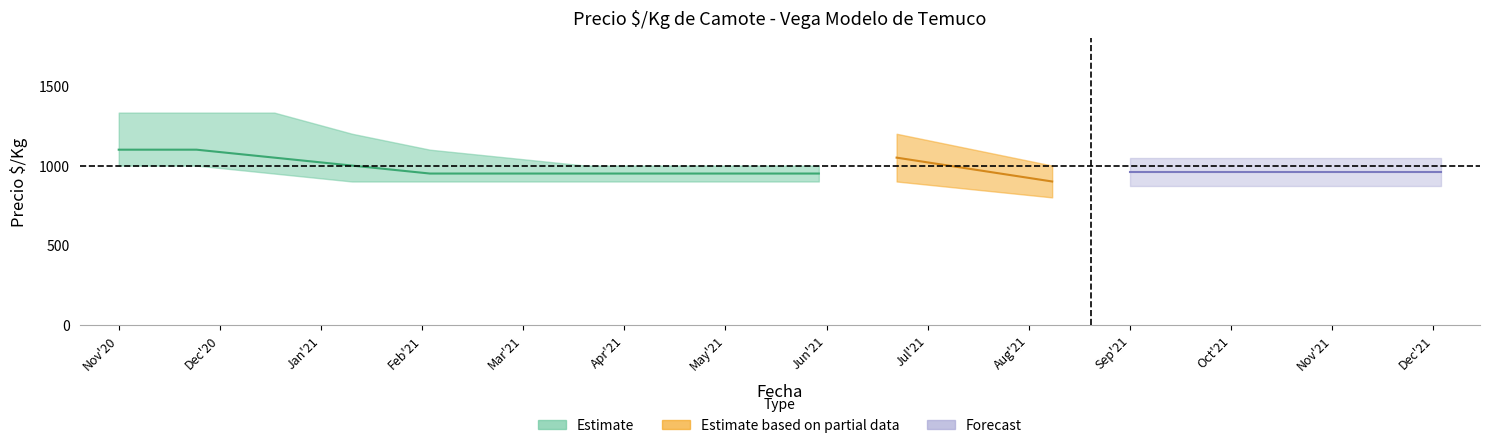

List the labels in order of Precio_min value, largest first.

2021-06-22, 2020-11-26, 2020-12-10, 2020-12-21, 2020-12-23, 2021-04-08, 2021-04-30, 2021-09-16, 2021-06-17, 2021-04-29, 2021-09-09, 2021-05-13, 2021-05-24, 2021-08-17, 2021-05-05